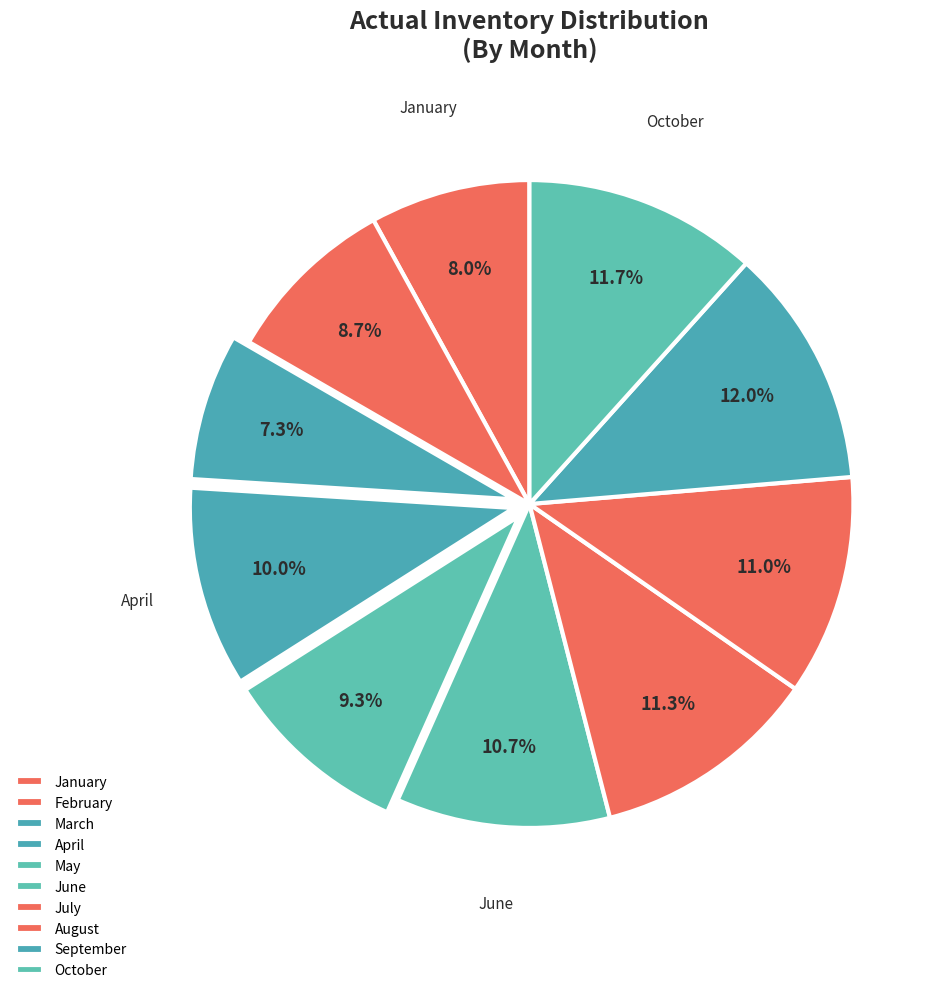

Rank the categories by value from lowest to highest.

March, January, February, May, April, June, August, July, October, September